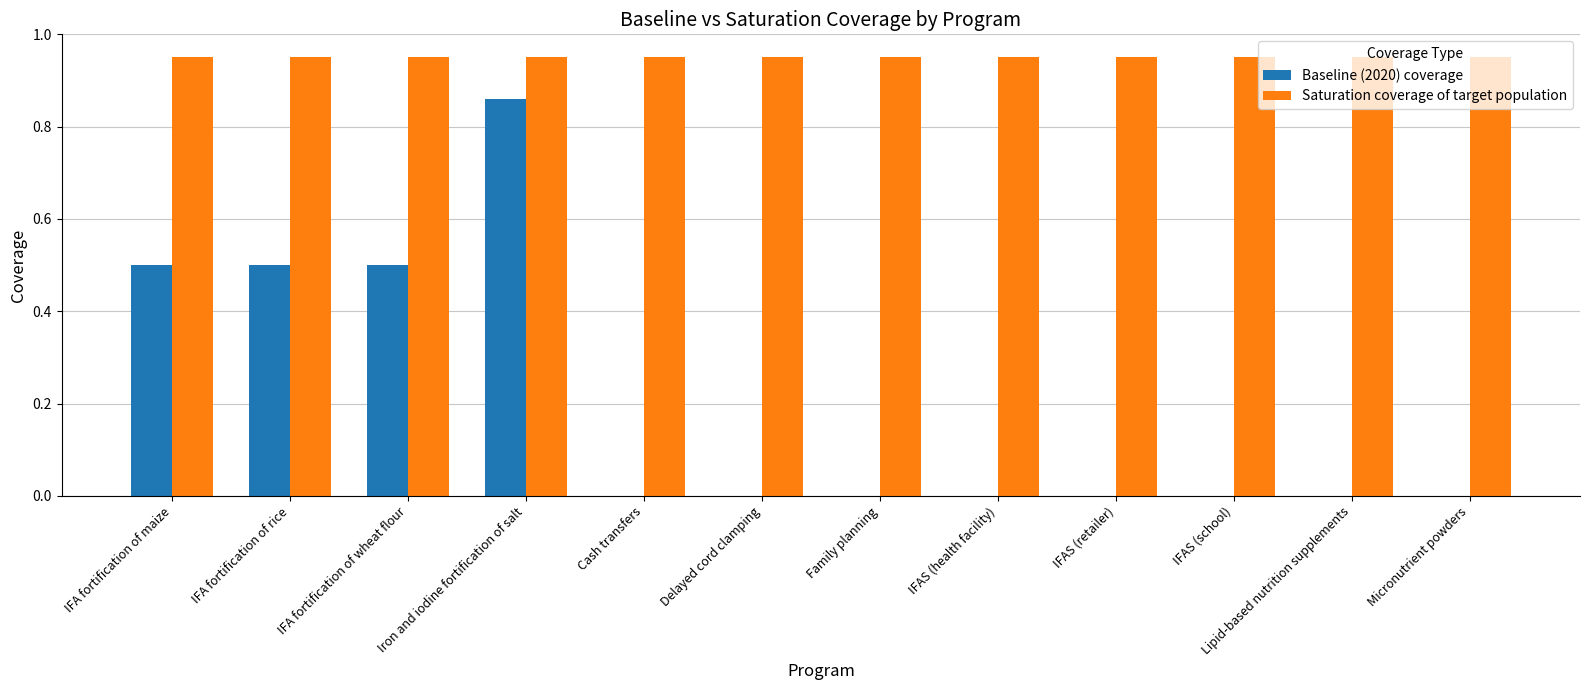

What is the sum of the Saturation coverage of target population values at IFA fortification of wheat flour and Iron and iodine fortification of salt?

1.9